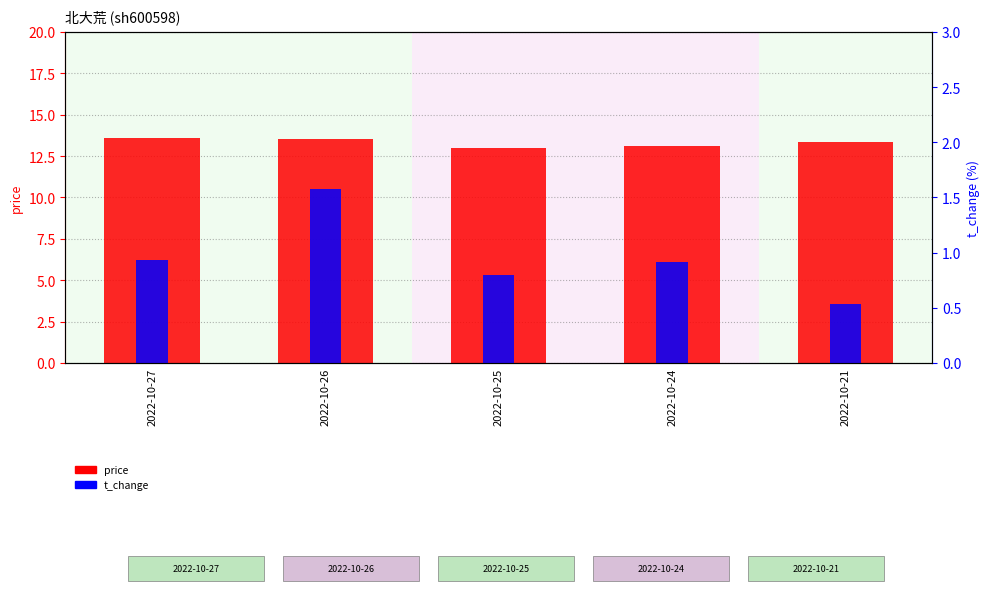

What is the sum of all t_change values?

4.8